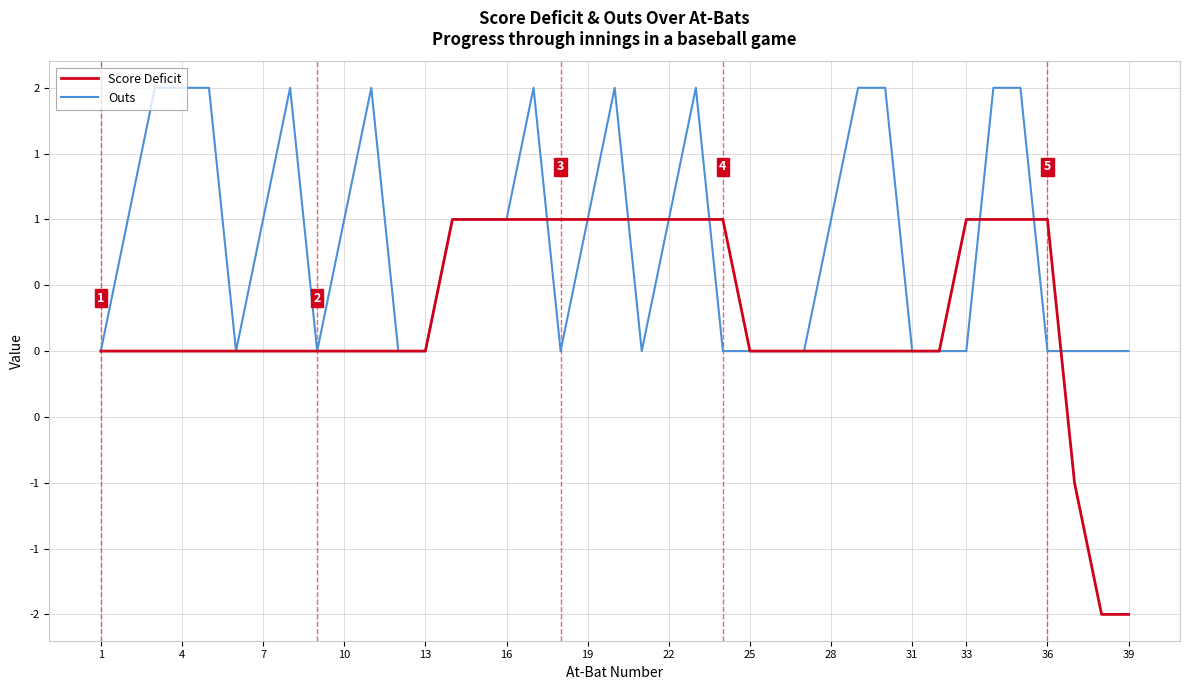

What is the sum of all Outs values?

33